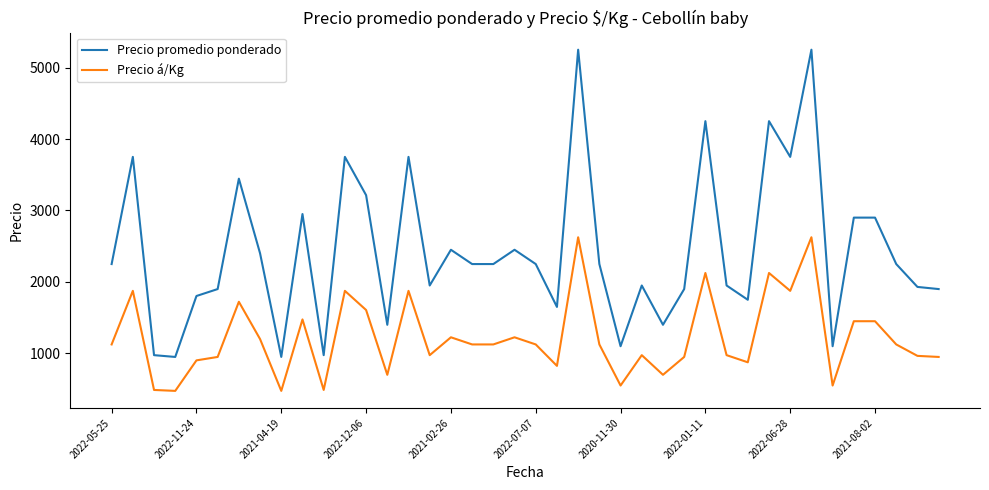

Which series has the widest spread of values?

Precio promedio ponderado